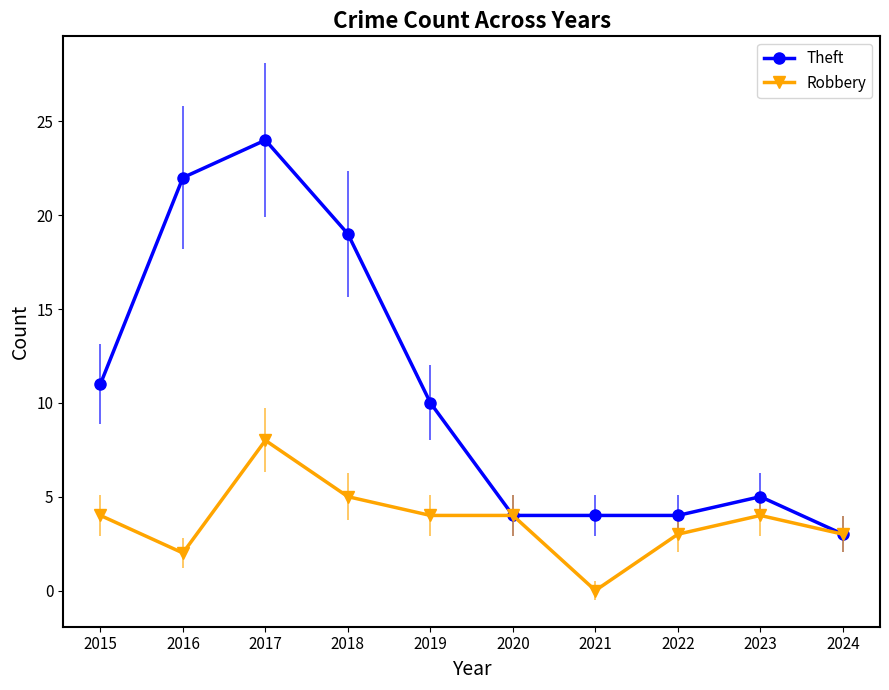

Reading right to left, extract all data points from this chart.

Theft: 2024=3	2023=5	2022=4	2021=4	2020=4	2019=10	2018=19	2017=24	2016=22	2015=11
Robbery: 2024=3	2023=4	2022=3	2021=0	2020=4	2019=4	2018=5	2017=8	2016=2	2015=4